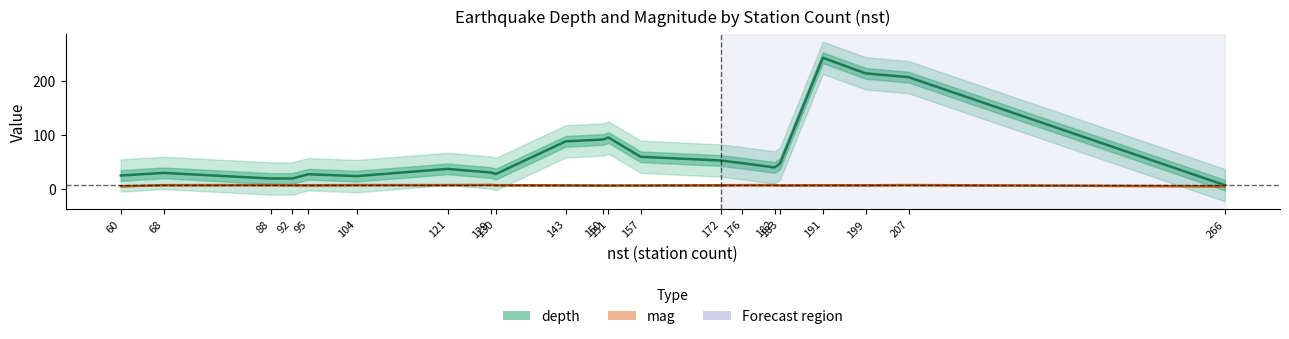

True or false: depth has a value of 28.3 at 88.

False